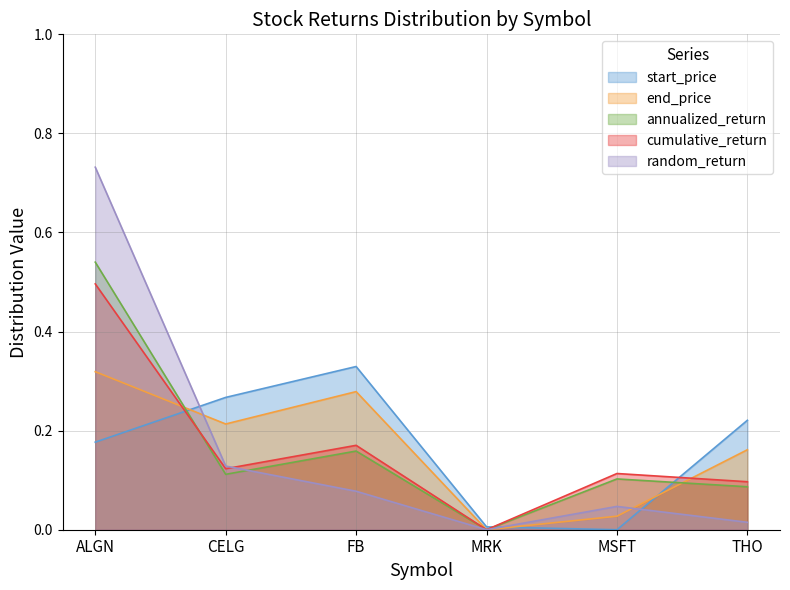

What are all the series names shown in the legend?

start_price, end_price, annualized_return, cumulative_return, random_return